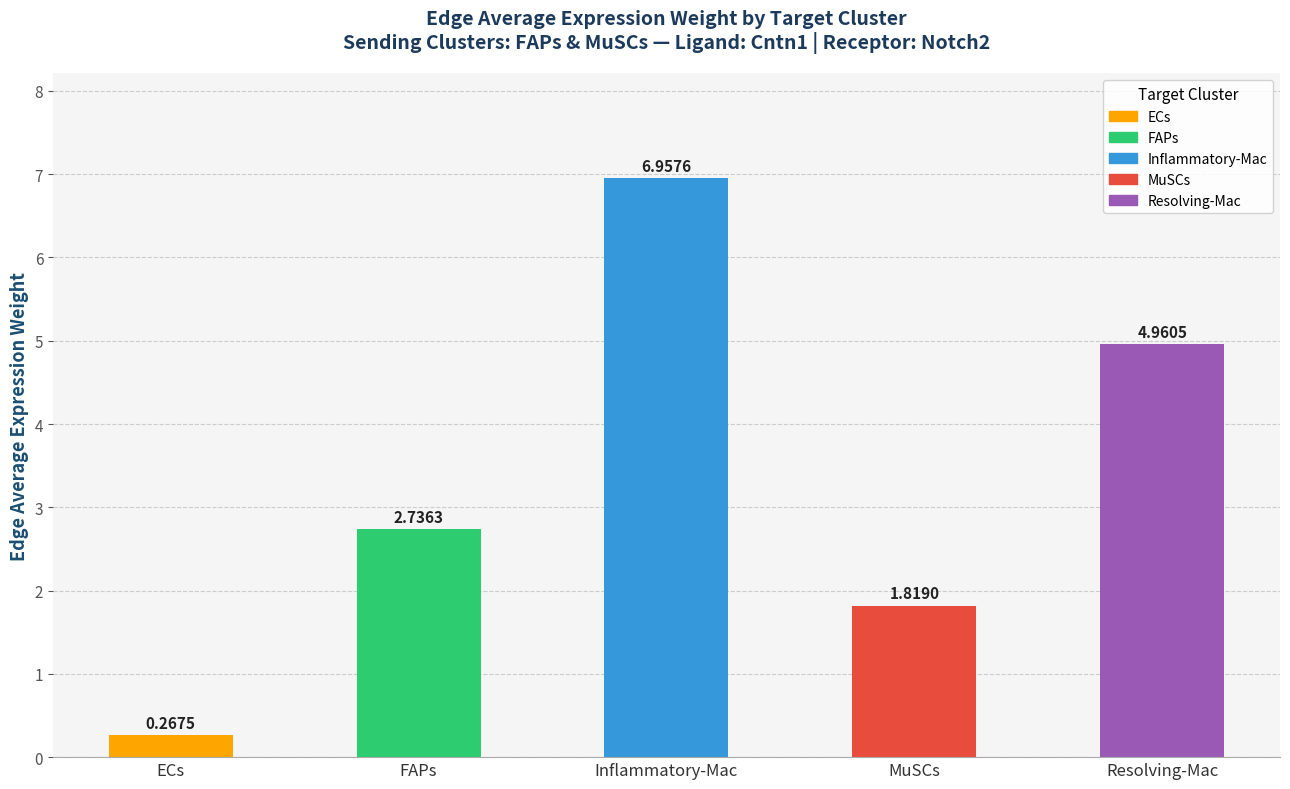

What is the change in value from FAPs to MuSCs?

-0.9